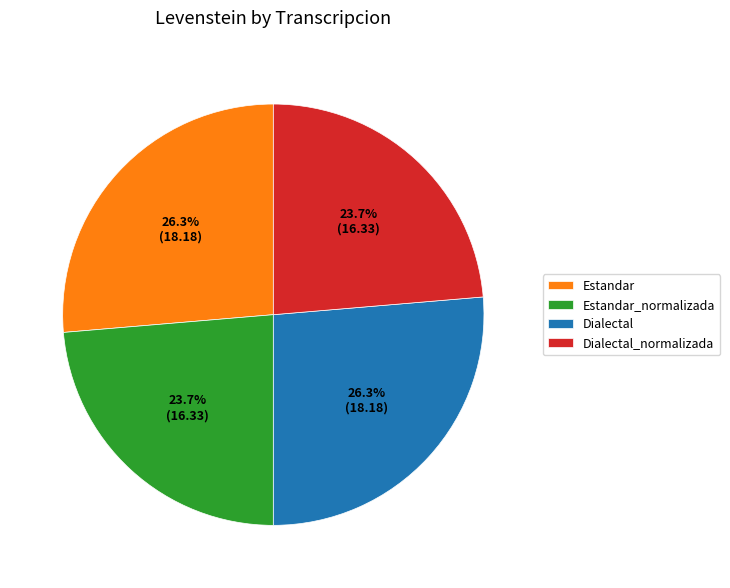

What portion of the pie excludes Estandar_normalizada?

76.3%